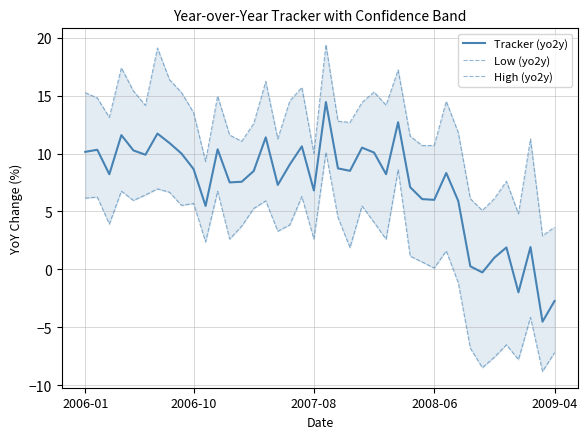

What is the difference between the highest and lowest values at 33?

13.6